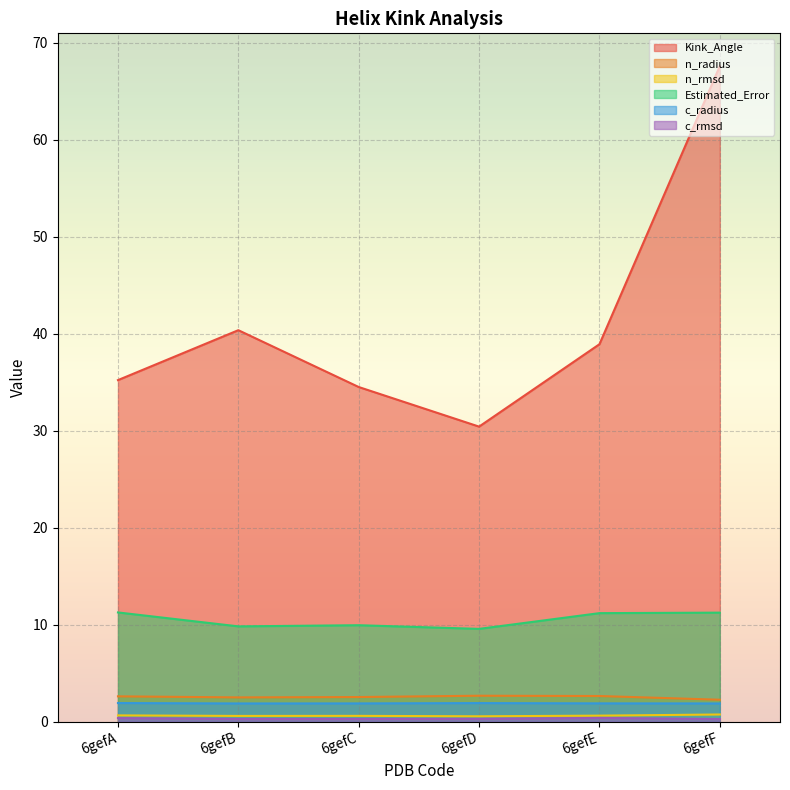

Where is the first local minimum for c_rmsd?

6gefB